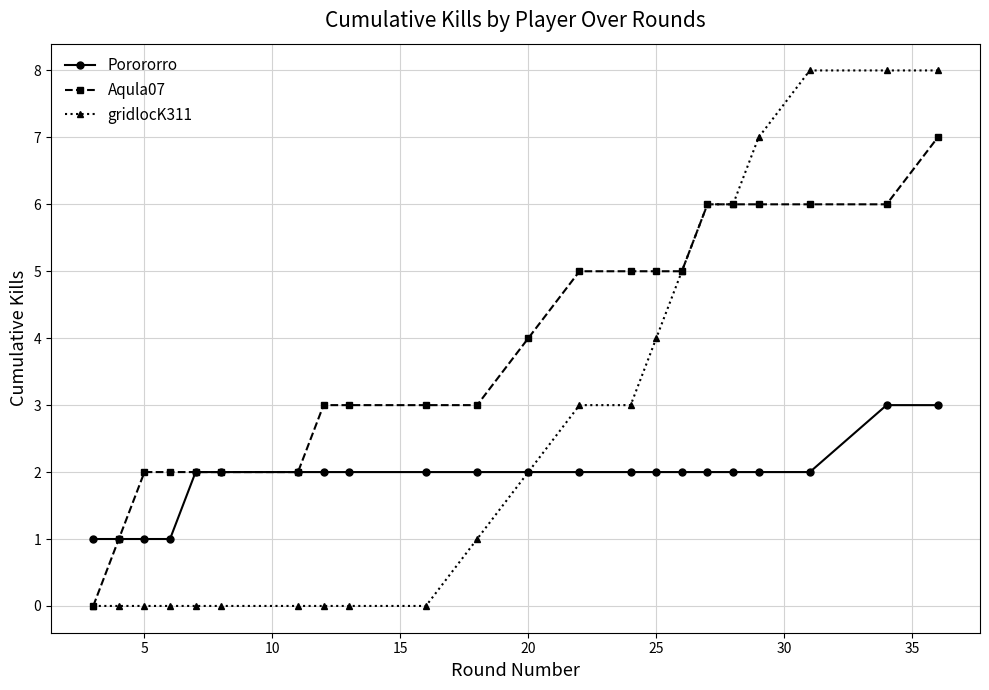

What is the greatest value displayed?

8